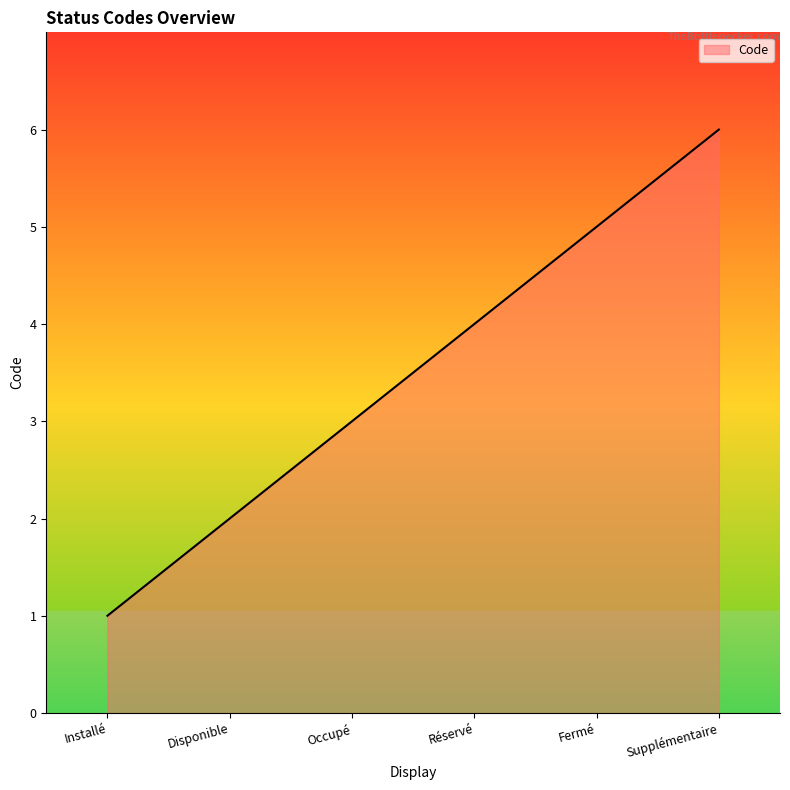

Reading right to left, what are all the values shown in this chart?

Supplémentaire=6	Fermé=5	Réservé=4	Occupé=3	Disponible=2	Installé=1